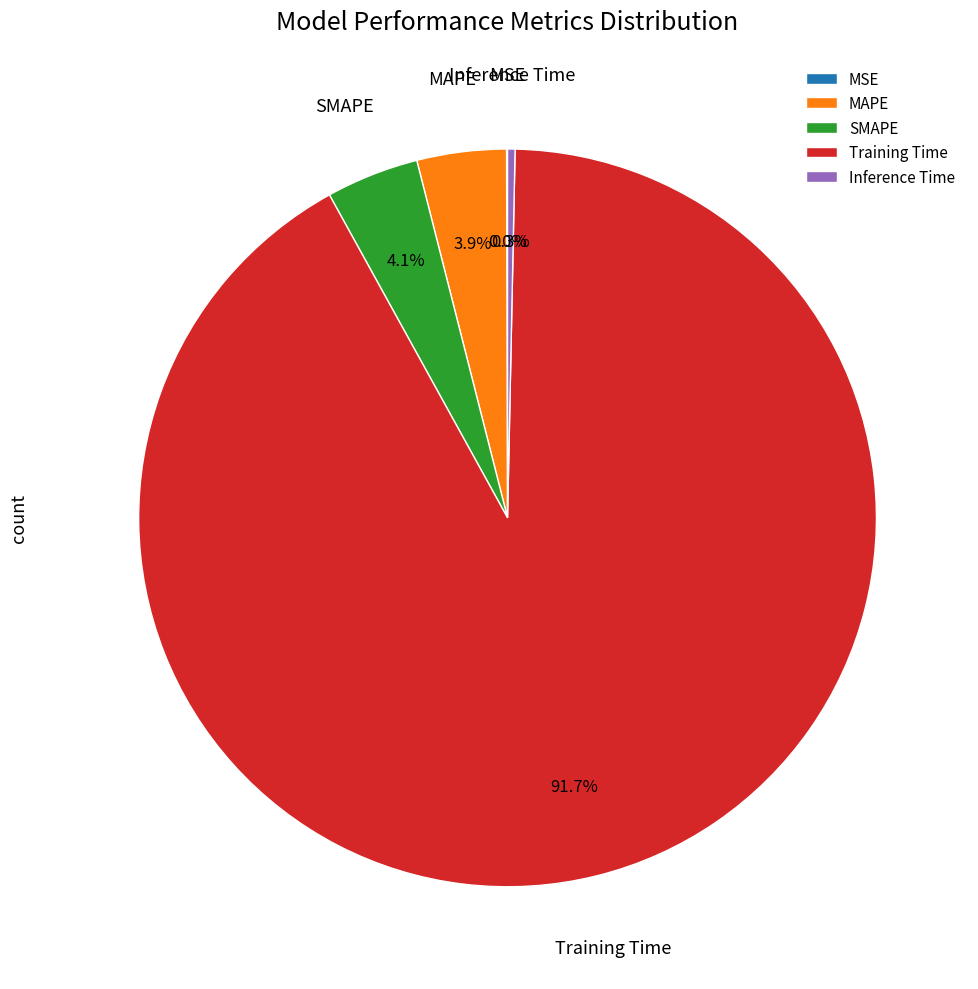

Is it true that MAPE is 4% of the pie?

True